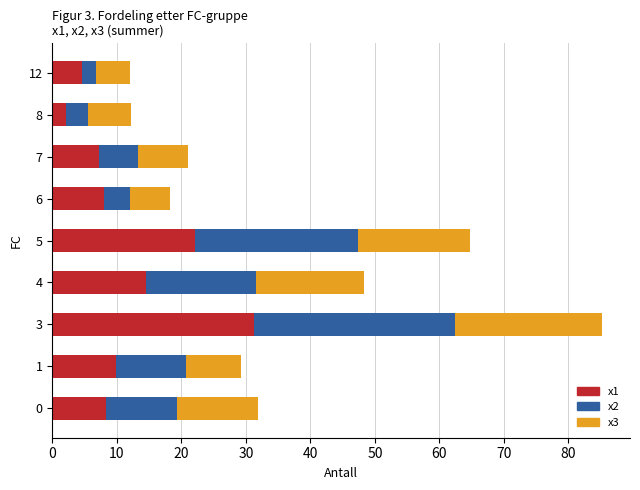

The value of x1 at 8 is 2.2. True or false?

True